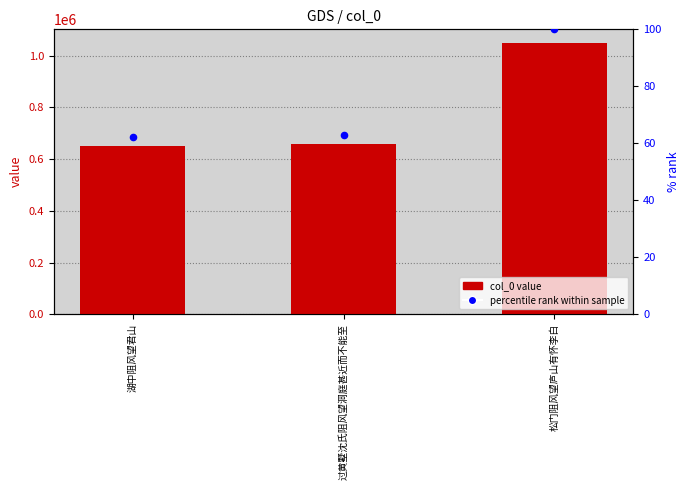

Which series has the widest spread of Y values?

col_0 value